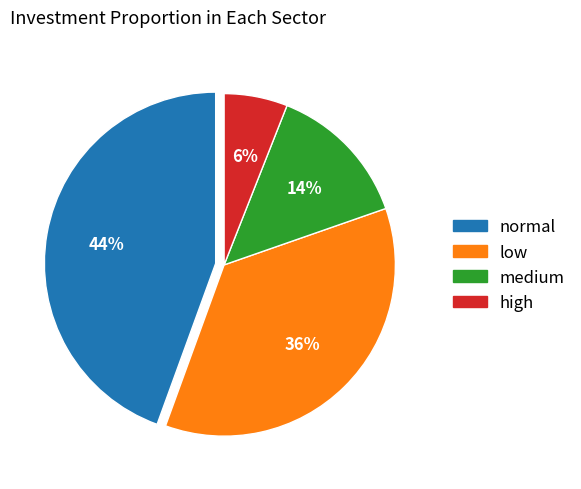

Which has a higher value, low or high?

low